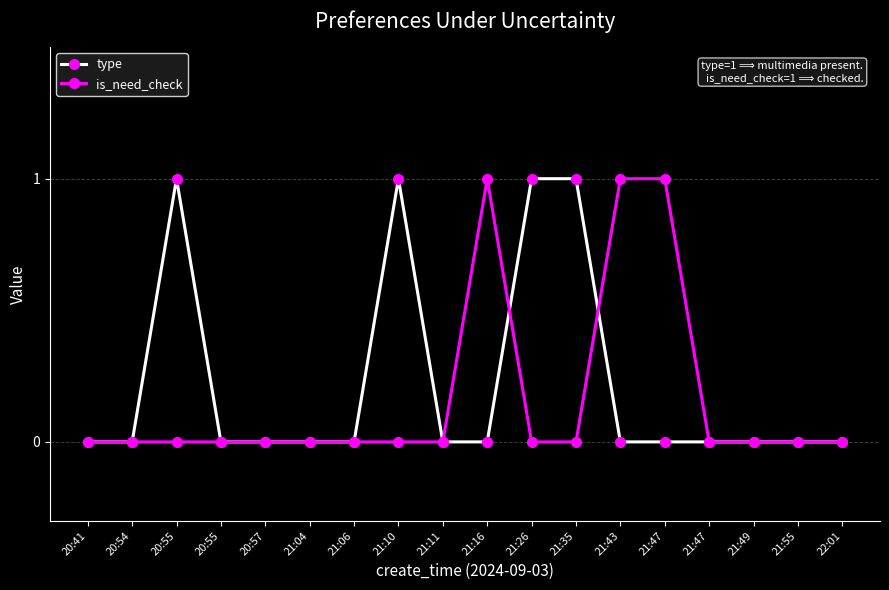

Rank the series by their average value, from lowest to highest.

is_need_check, type